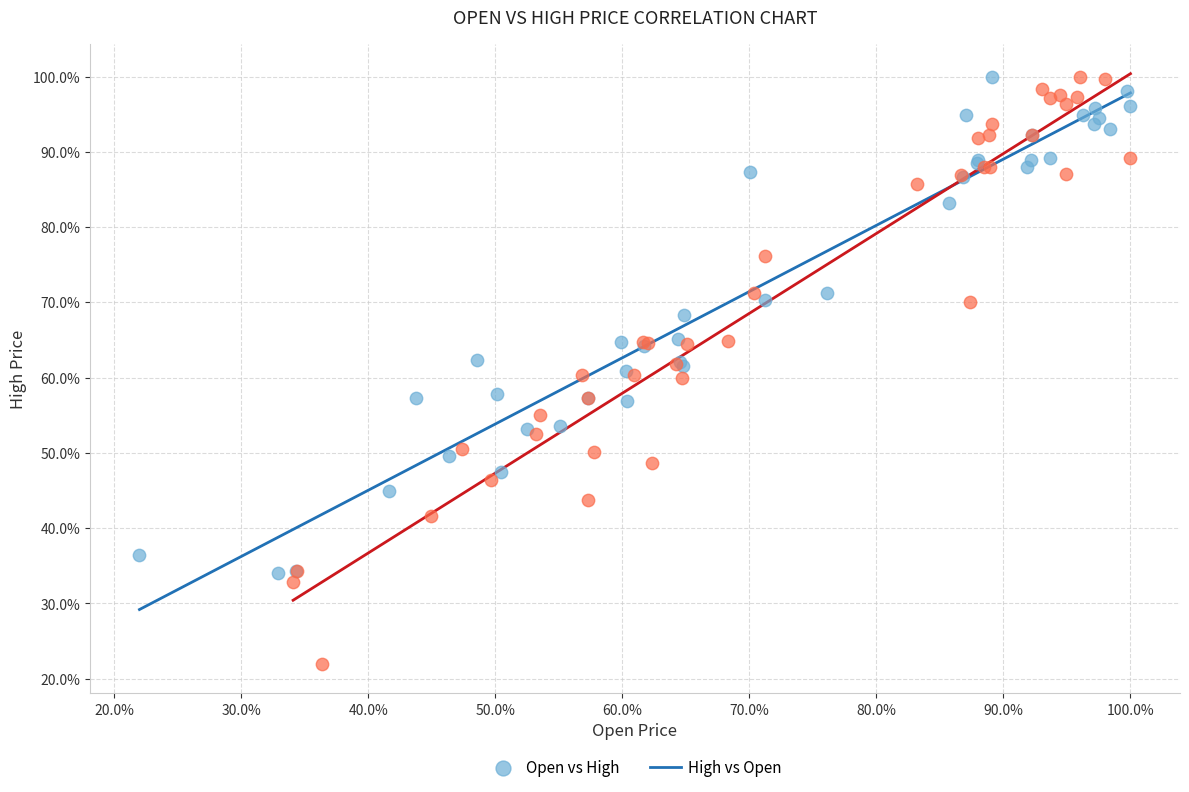

Which series has the widest spread of Y values?

High vs Open